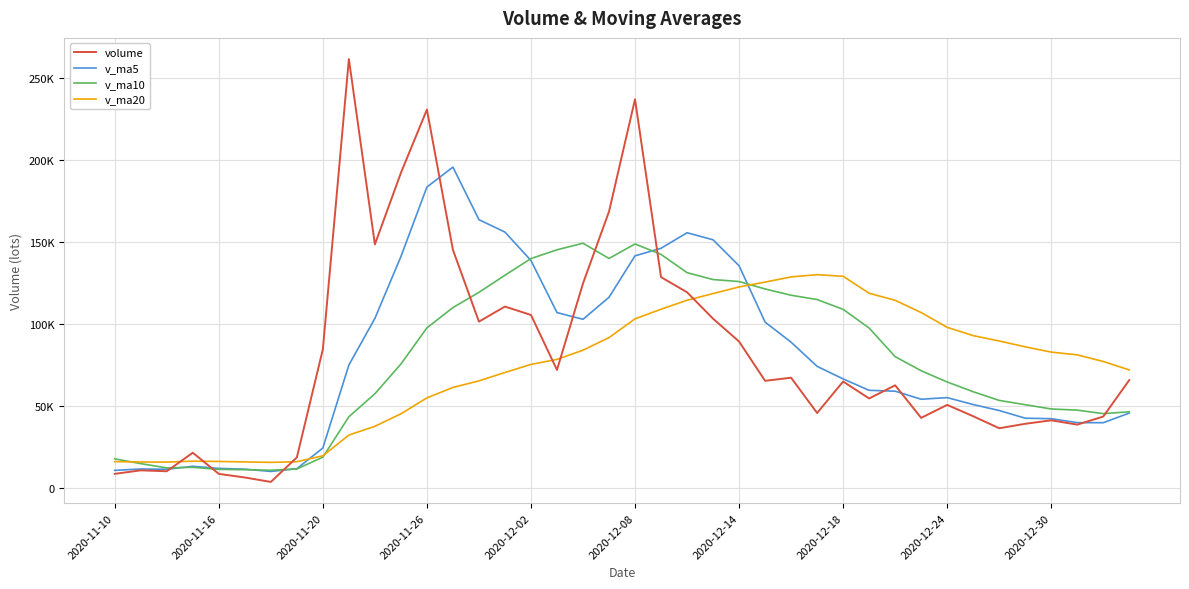

What are all the series names shown in the legend?

volume, v_ma5, v_ma10, v_ma20